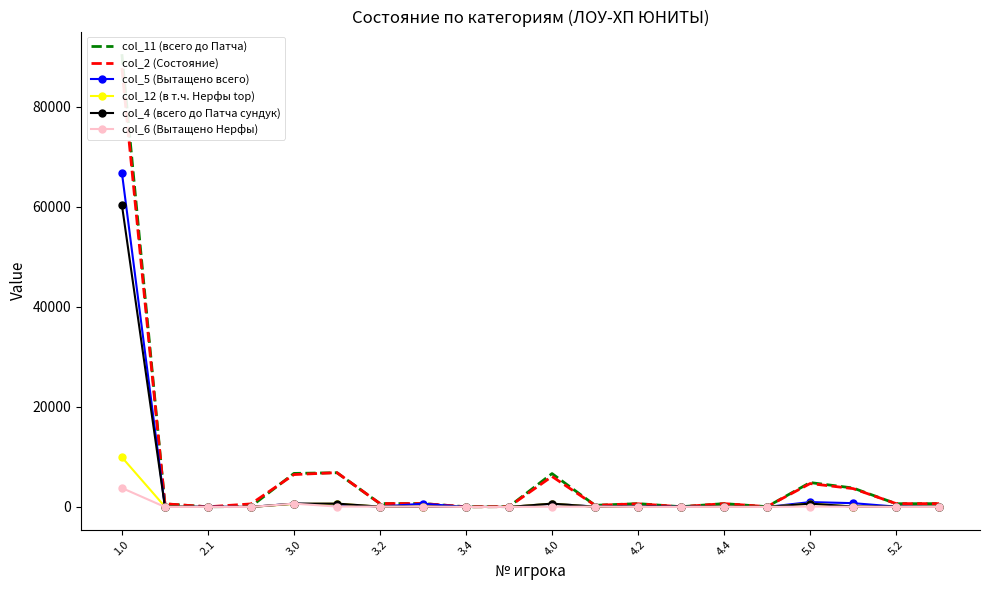

How many lines are shown in the chart?

6